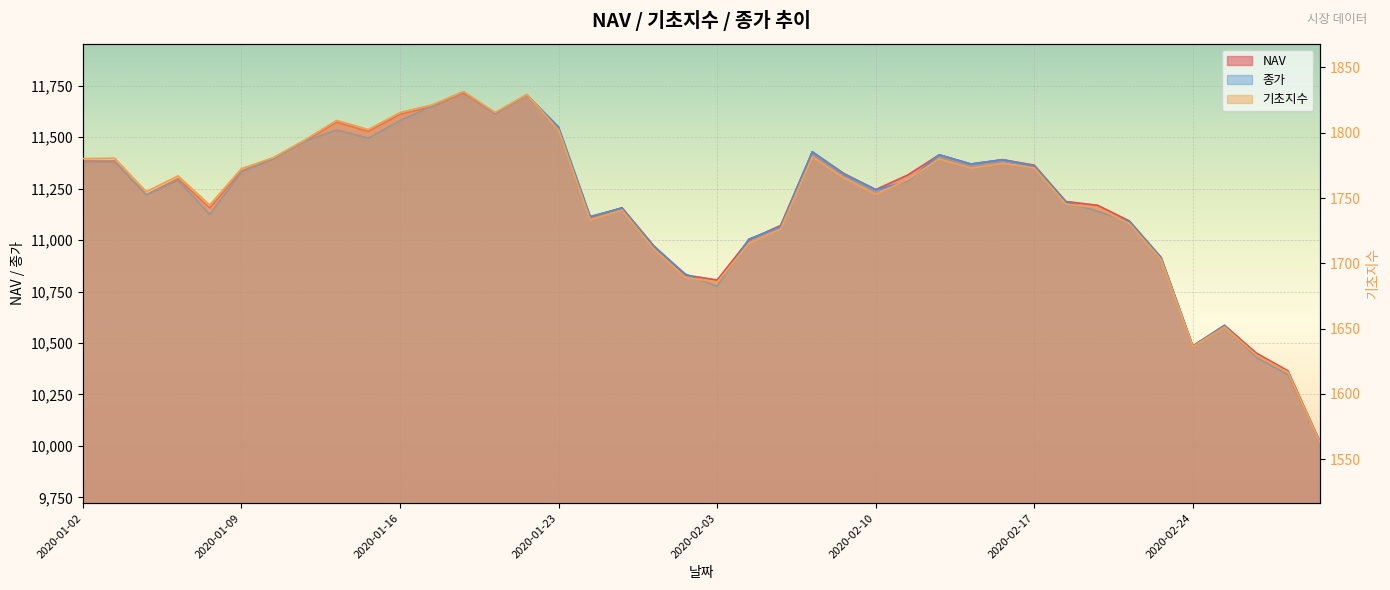

What is the difference between the maximum and minimum values in the 기초지수 series?

268.2